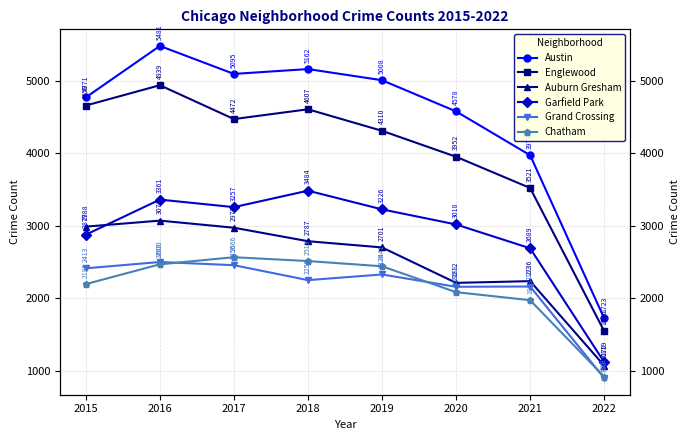

Reading right to left, transcribe all the data shown in this chart.

Austin: 2022=1723	2021=3973	2020=4578	2019=5008	2018=5162	2017=5095	2016=5481	2015=4771
Englewood: 2022=1546	2021=3521	2020=3952	2019=4310	2018=4607	2017=4472	2016=4939	2015=4659
Auburn Gresham: 2022=1070	2021=2236	2020=2212	2019=2701	2018=2787	2017=2973	2016=3071	2015=2988
Garfield Park: 2022=1119	2021=2689	2020=3018	2019=3226	2018=3484	2017=3257	2016=3361	2015=2877
Grand Crossing: 2022=898	2021=2162	2020=2158	2019=2328	2018=2250	2017=2456	2016=2500	2015=2413
Chatham: 2022=918	2021=1973	2020=2084	2019=2441	2018=2513	2017=2566	2016=2468	2015=2195